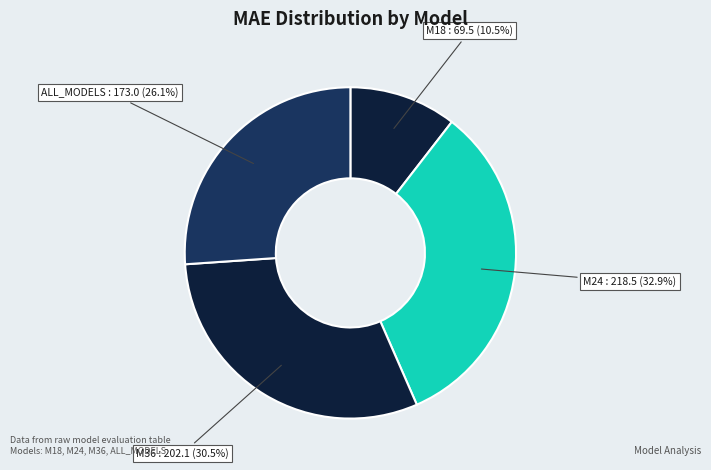

How many segments does this pie chart have?

4